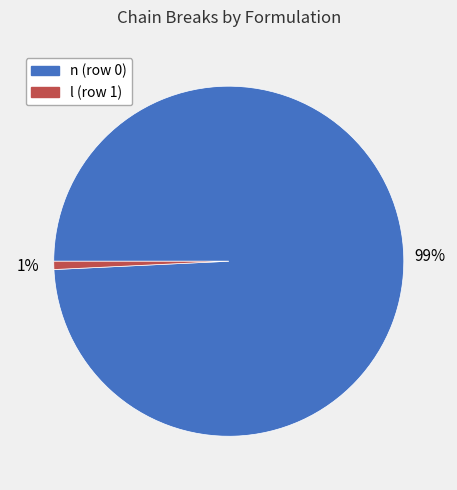

Which category has the smallest portion of the pie?

l (row 1)